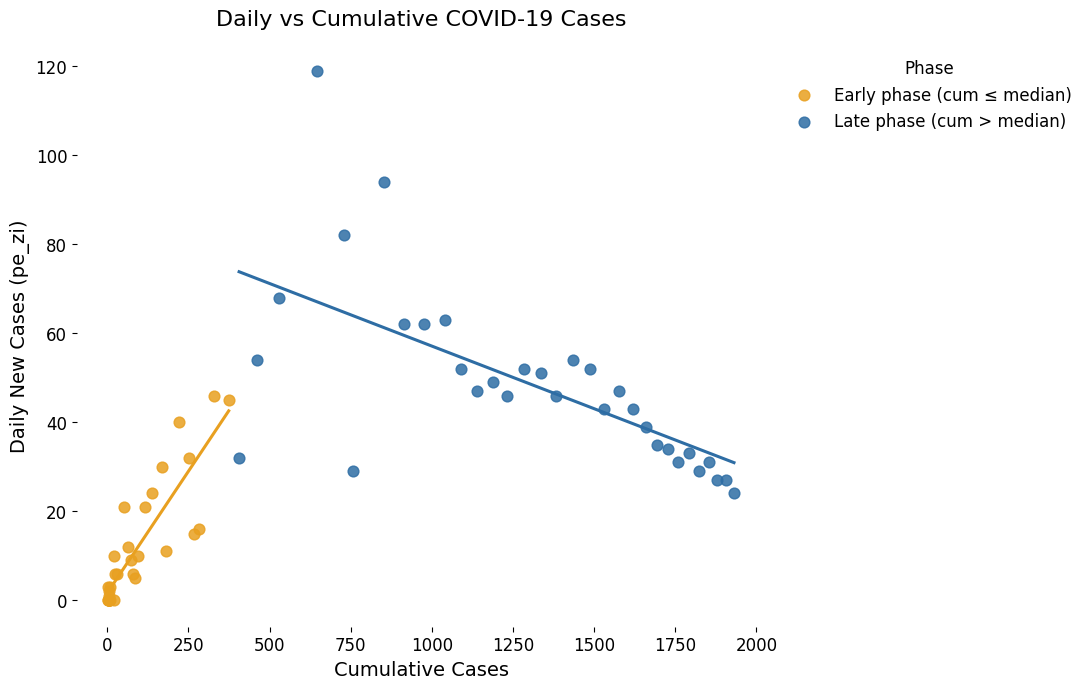

Which series contains the lowest Y value?

Early phase (cum ≤ median)